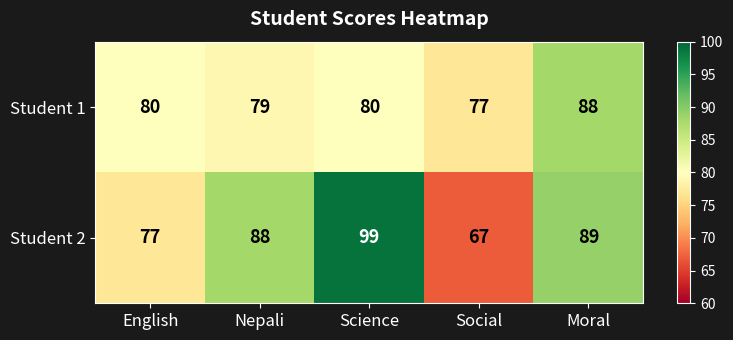

True or false: Student 2 has a value of 117 at English.

False